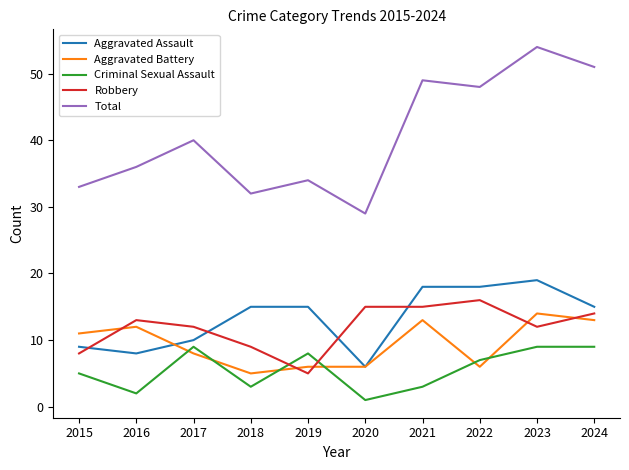

What is the lowest value of the Robbery series?

5